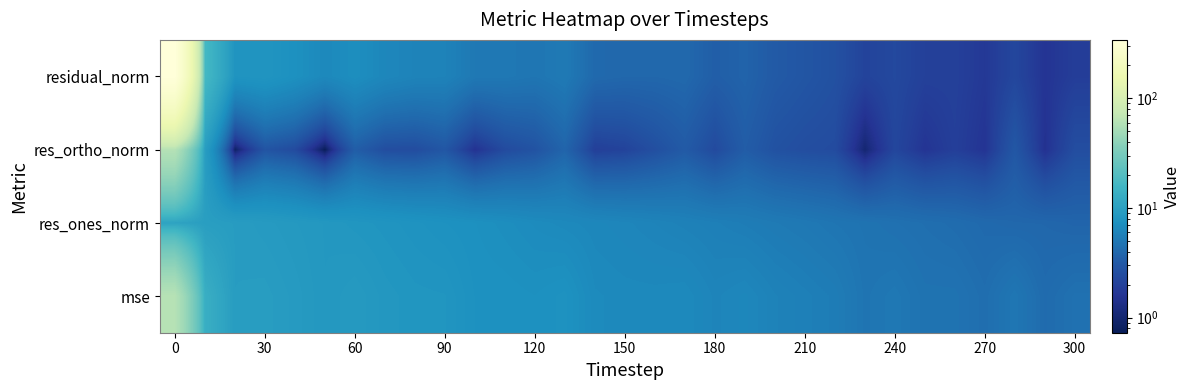

List the series in order of their peak value, highest first.

residual_norm, mse, res_ortho_norm, res_ones_norm